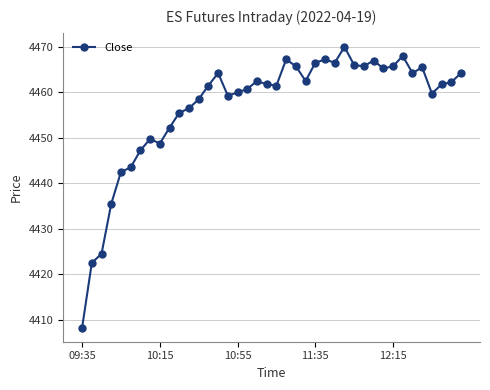

How many lines are shown in the chart?

1